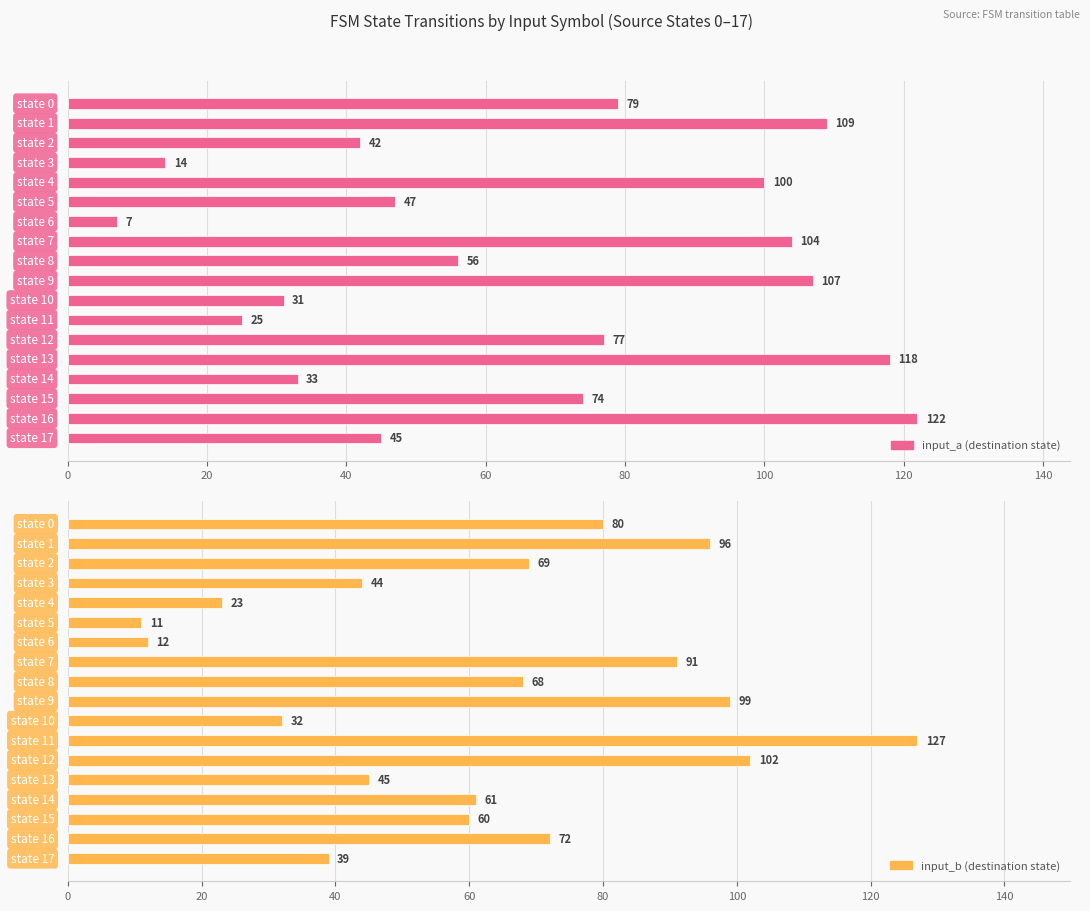

At which label does input_a (destination state) reach its peak?

16